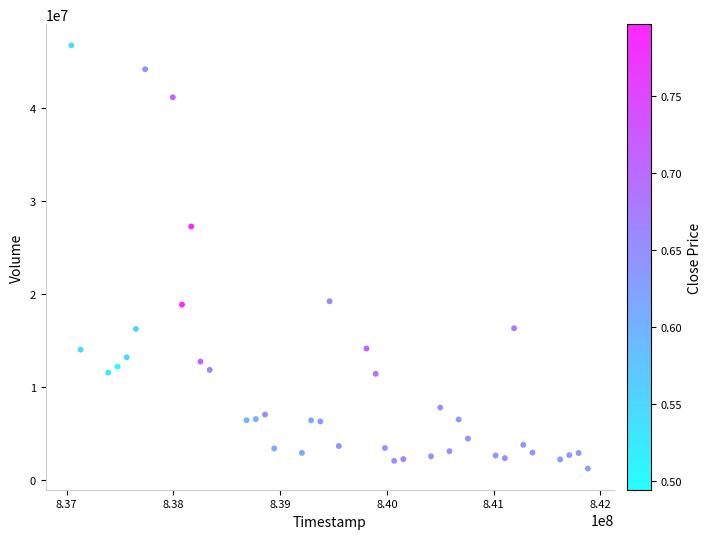

What is the range of X values (max minus min)?

4838400